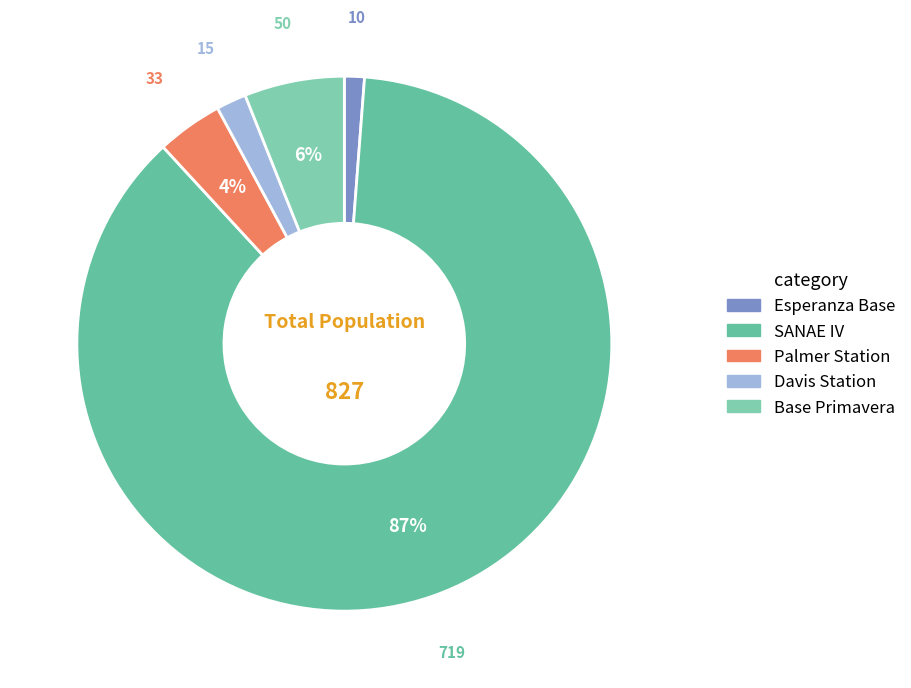

How many slices are in this pie chart?

5